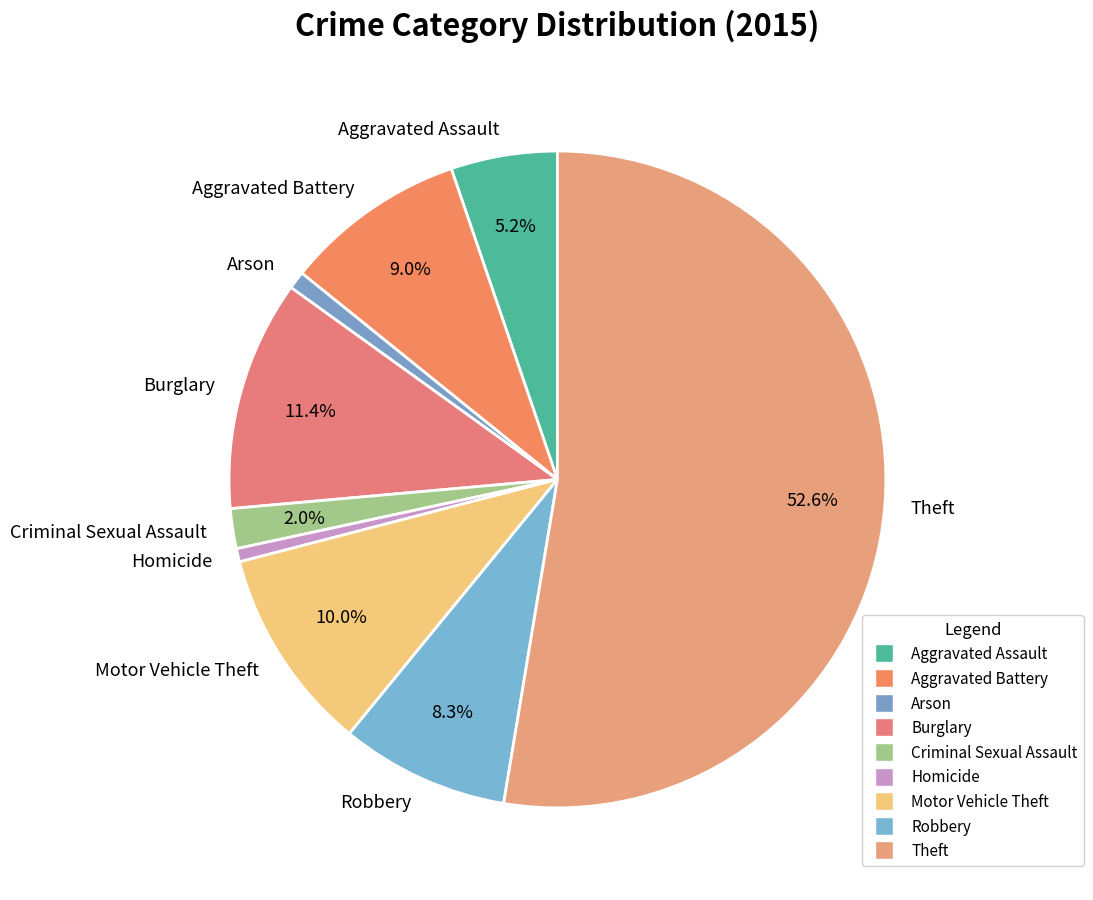

Count the number of slices in the pie.

9